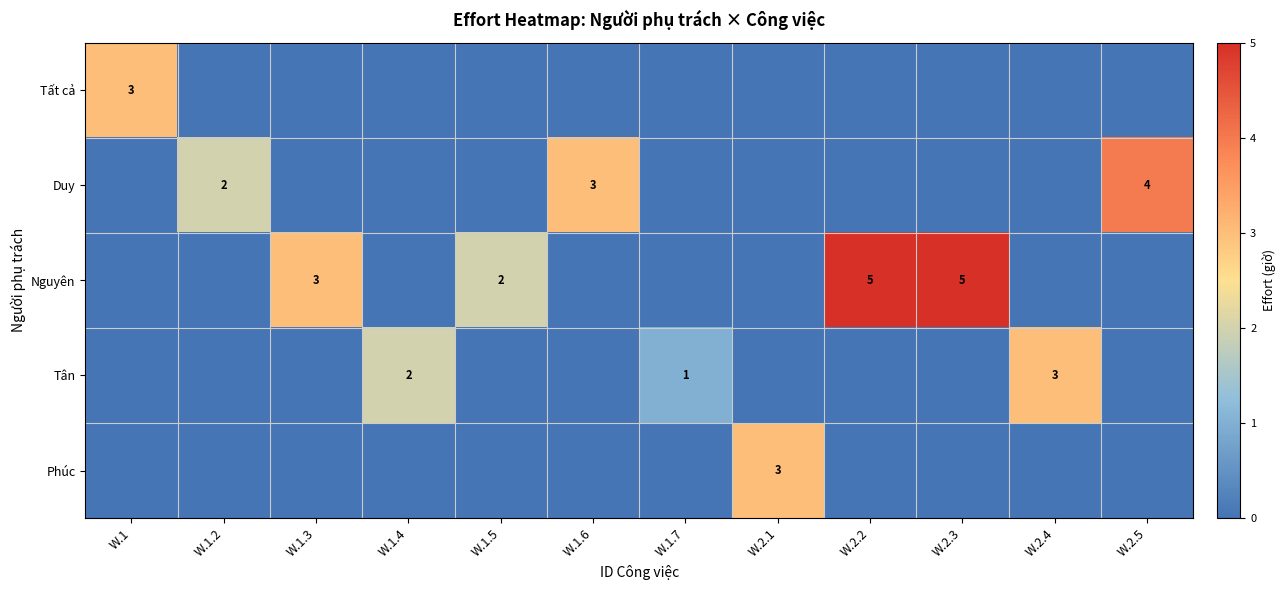

Between W.2.5 and W.1, which is larger?

W.1